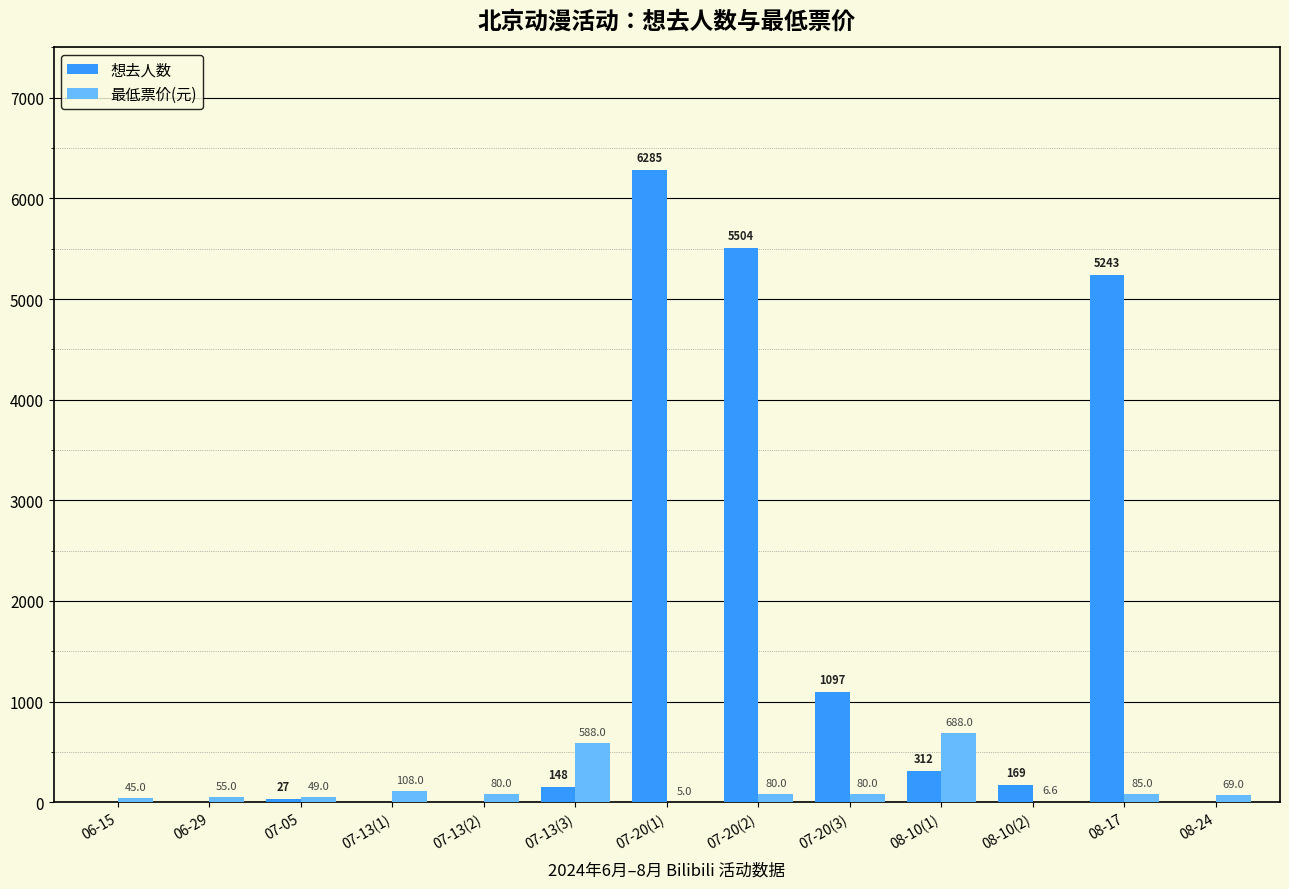

Reading left to right, transcribe all the data shown in this chart.

想去人数: 06-15=0.0	06-29=0.0	07-05=27.0	07-13(1)=0.0	07-13(2)=0.0	07-13(3)=148.0	07-20(1)=6285.0	07-20(2)=5504.0	07-20(3)=1097.0	08-10(1)=312.0	08-10(2)=169.0	08-17=5243.0	08-24=0.0
最低票价(元): 06-15=45.0	06-29=55.0	07-05=49.0	07-13(1)=108.0	07-13(2)=80.0	07-13(3)=588.0	07-20(1)=5.0	07-20(2)=80.0	07-20(3)=80.0	08-10(1)=688.0	08-10(2)=6.6	08-17=85.0	08-24=69.0